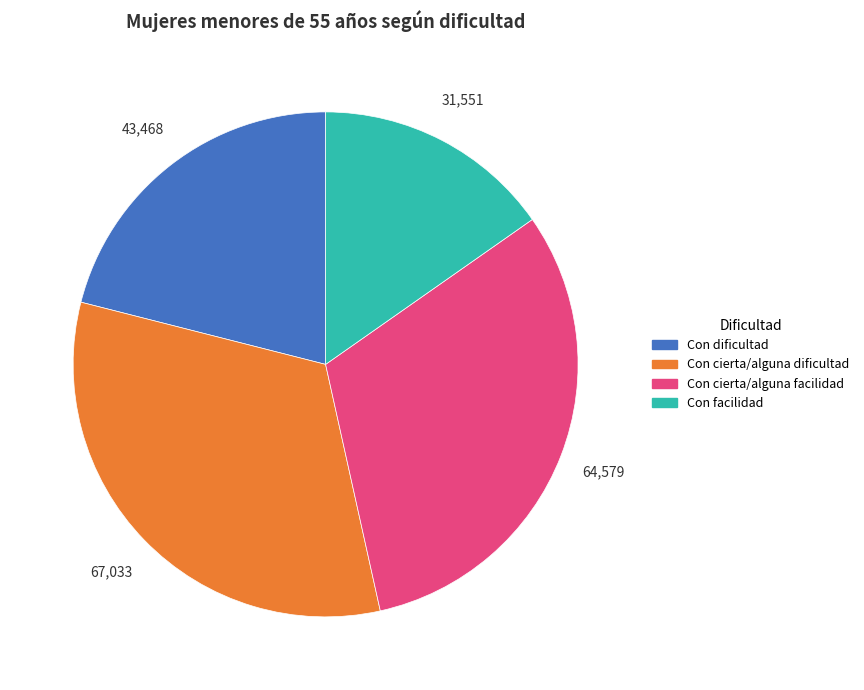

What is the smallest slice in the pie chart?

Con facilidad